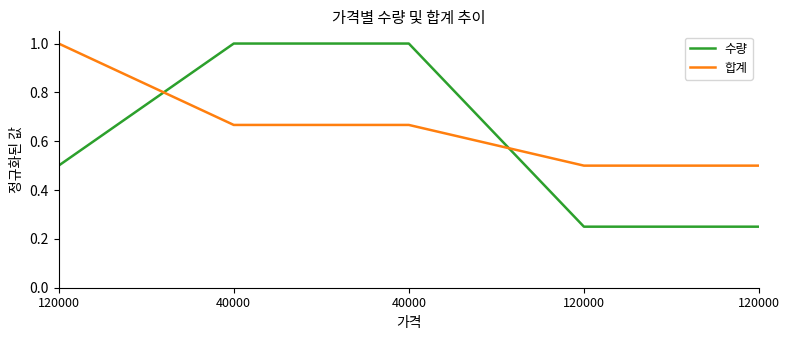

What is the approximate value of 합계 at 120000?

1.0